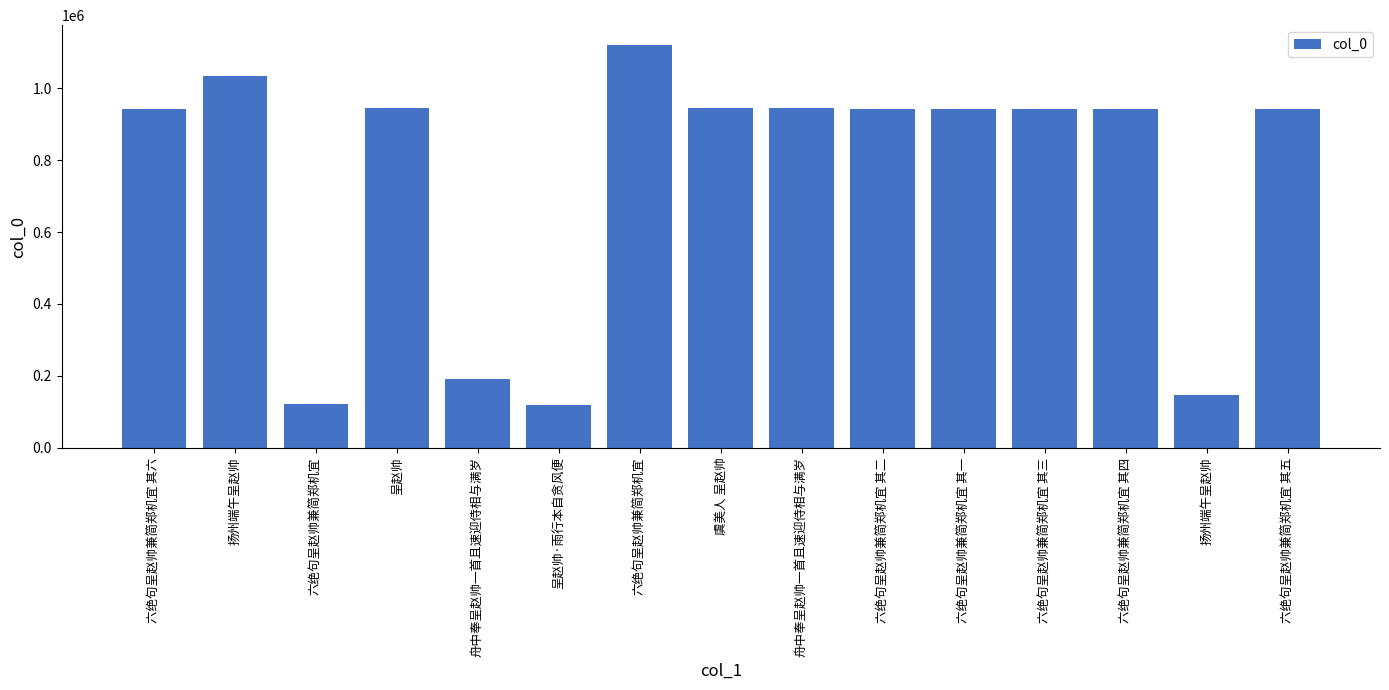

How many bars are there in total?

15